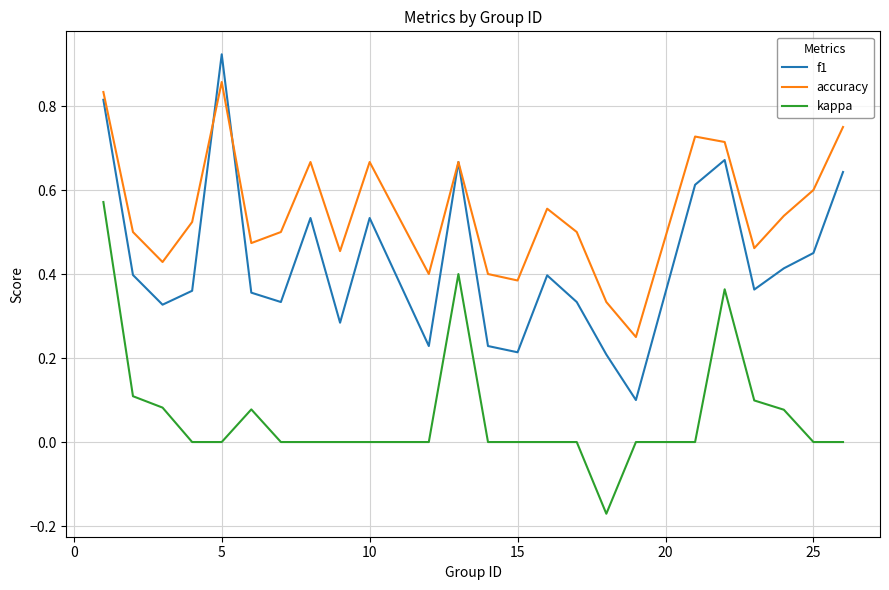

Which series has the largest range (max minus min)?

f1